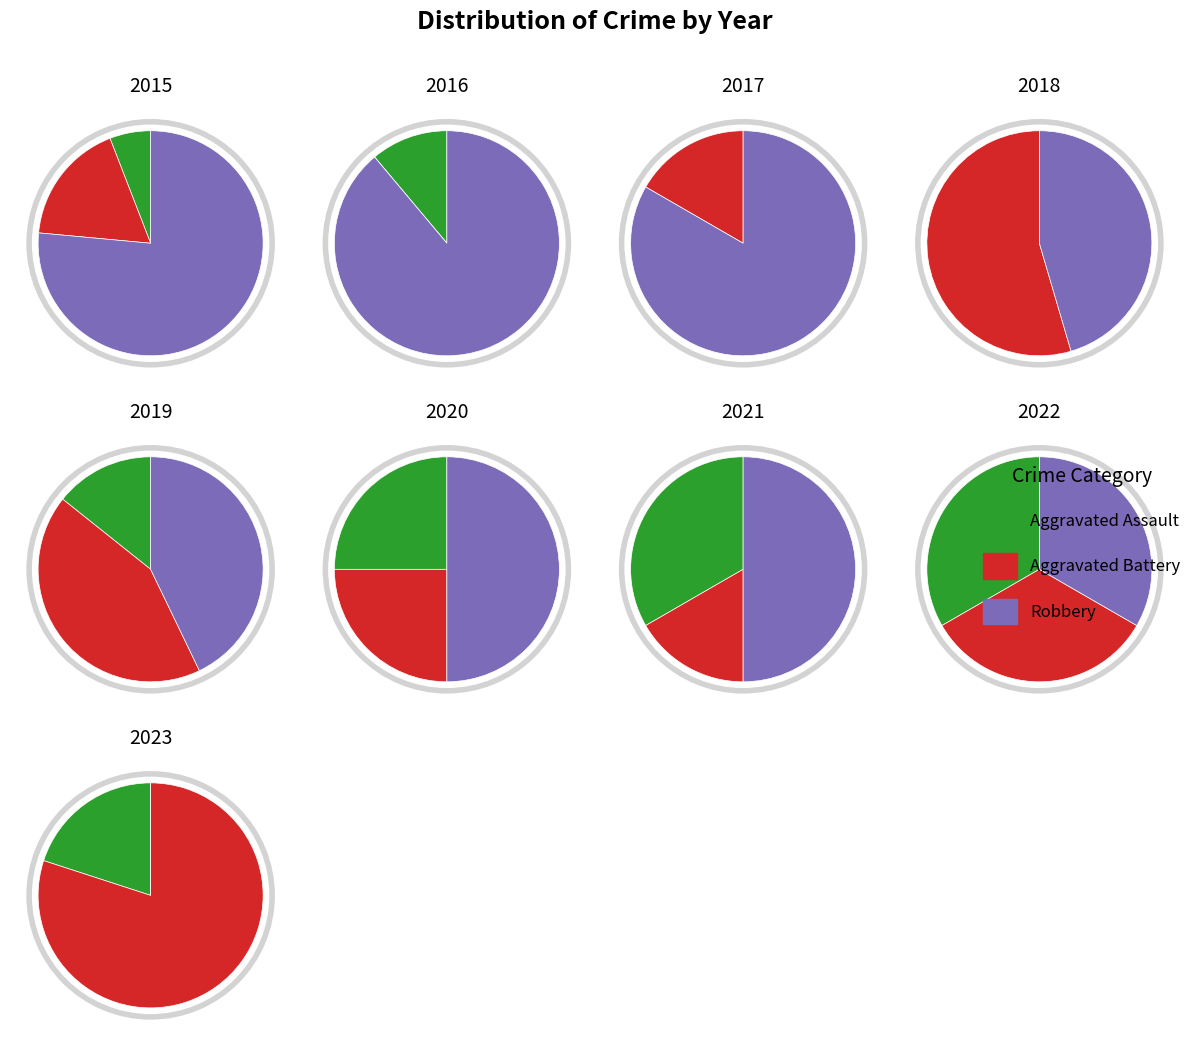

Is it true that 2017 is 0% of the pie?

True